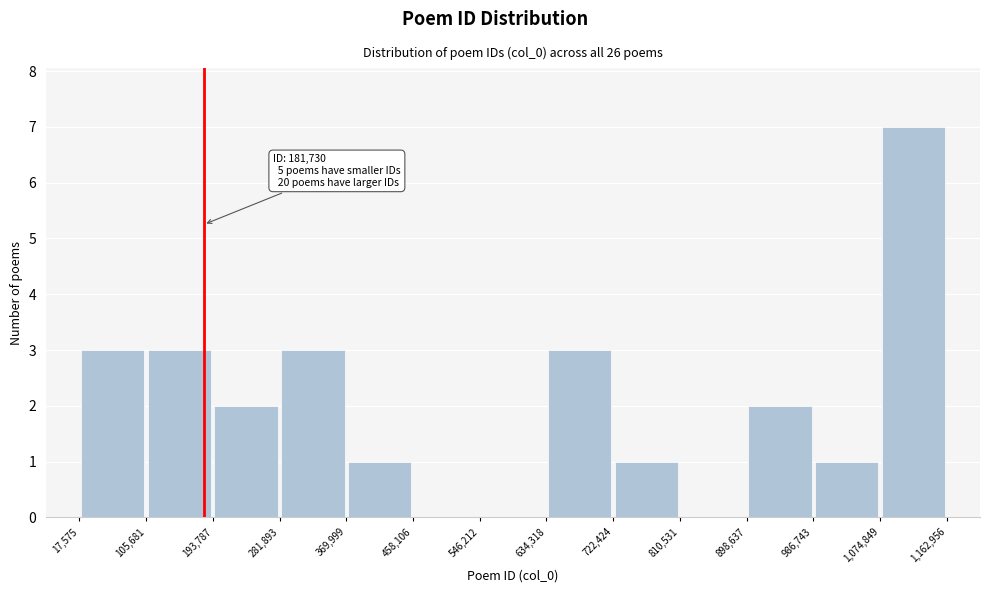

Which range on the x-axis has the tallest bar?

1,074,849 to 1,162,956